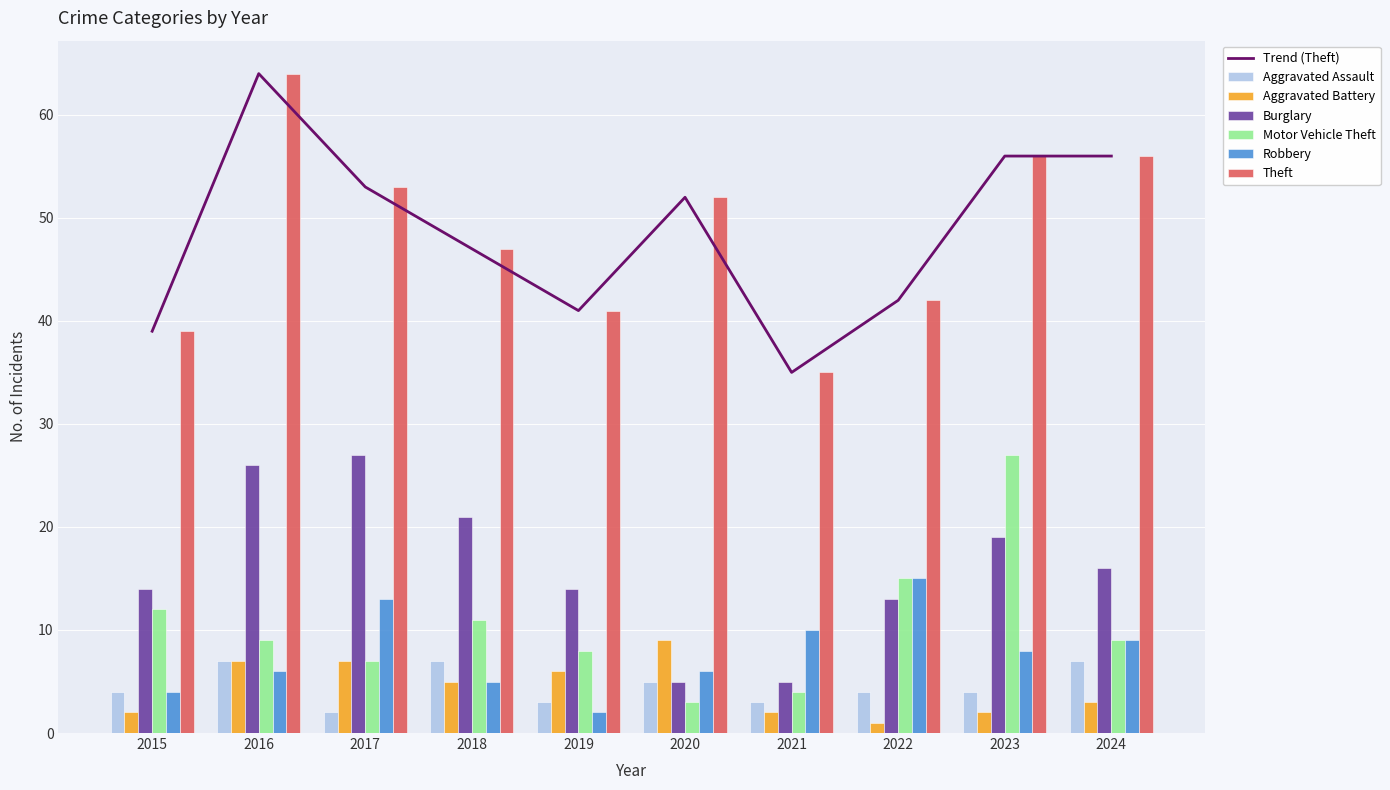

What is the value of the Motor Vehicle Theft bar at the 6th from the left?

3